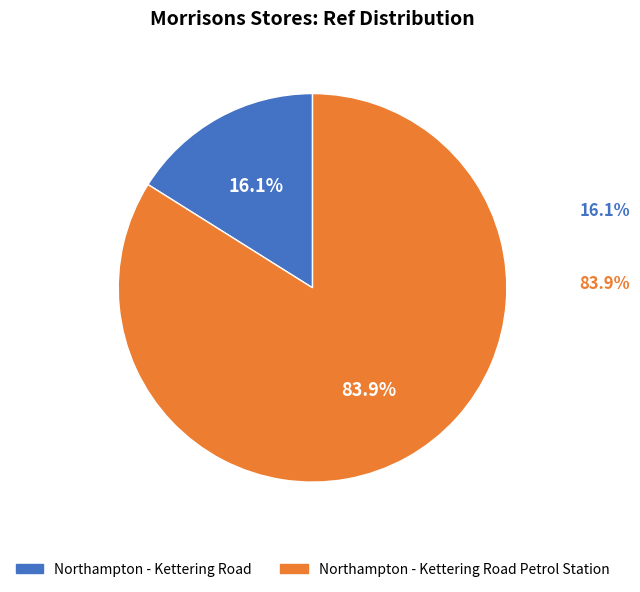

Which category has the biggest portion of the pie?

Northampton - Kettering Road Petrol Station